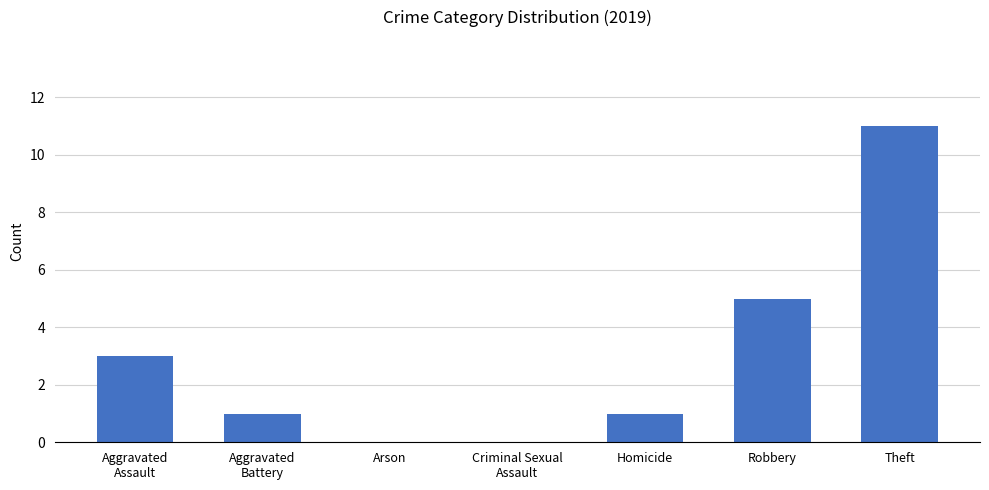

Between Homicide and Arson, which is larger?

Homicide